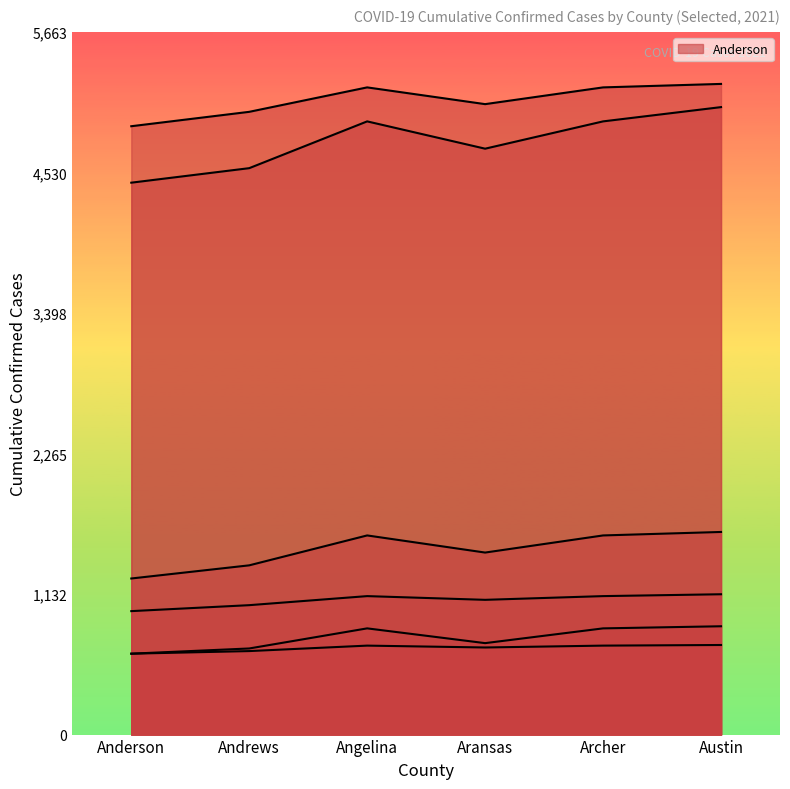

What is the value of the Angelina point at the 4th from the left?

4722